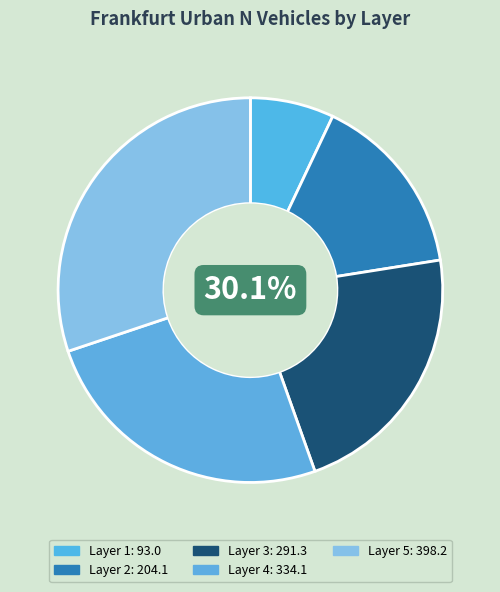

Is there a majority slice in this chart?

No